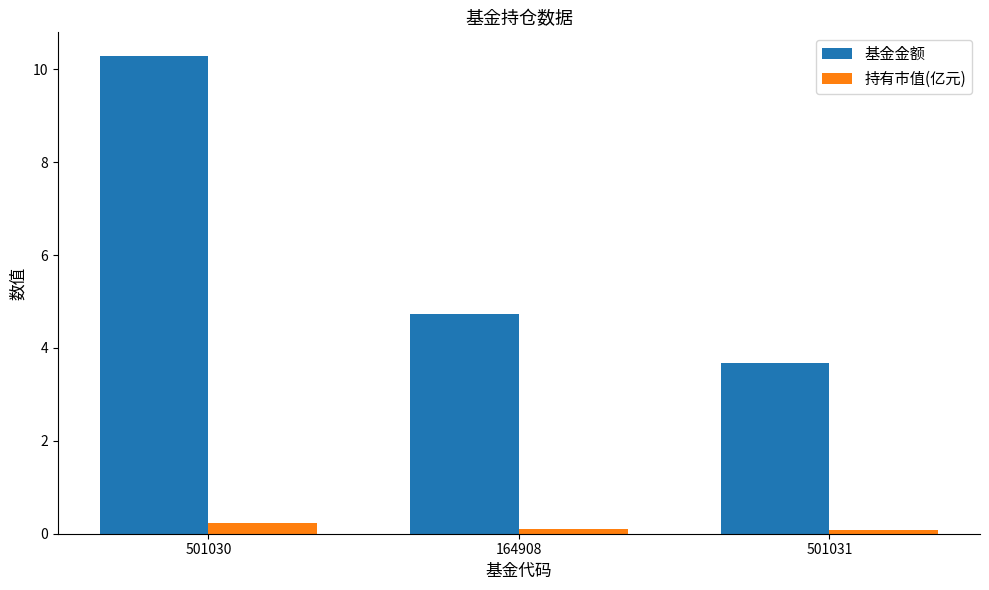

Reading left to right, list all the values displayed in this chart.

基金金额: 501030=10.3	164908=4.7	501031=3.7
持有市值(亿元): 501030=0.2	164908=0.1	501031=0.1